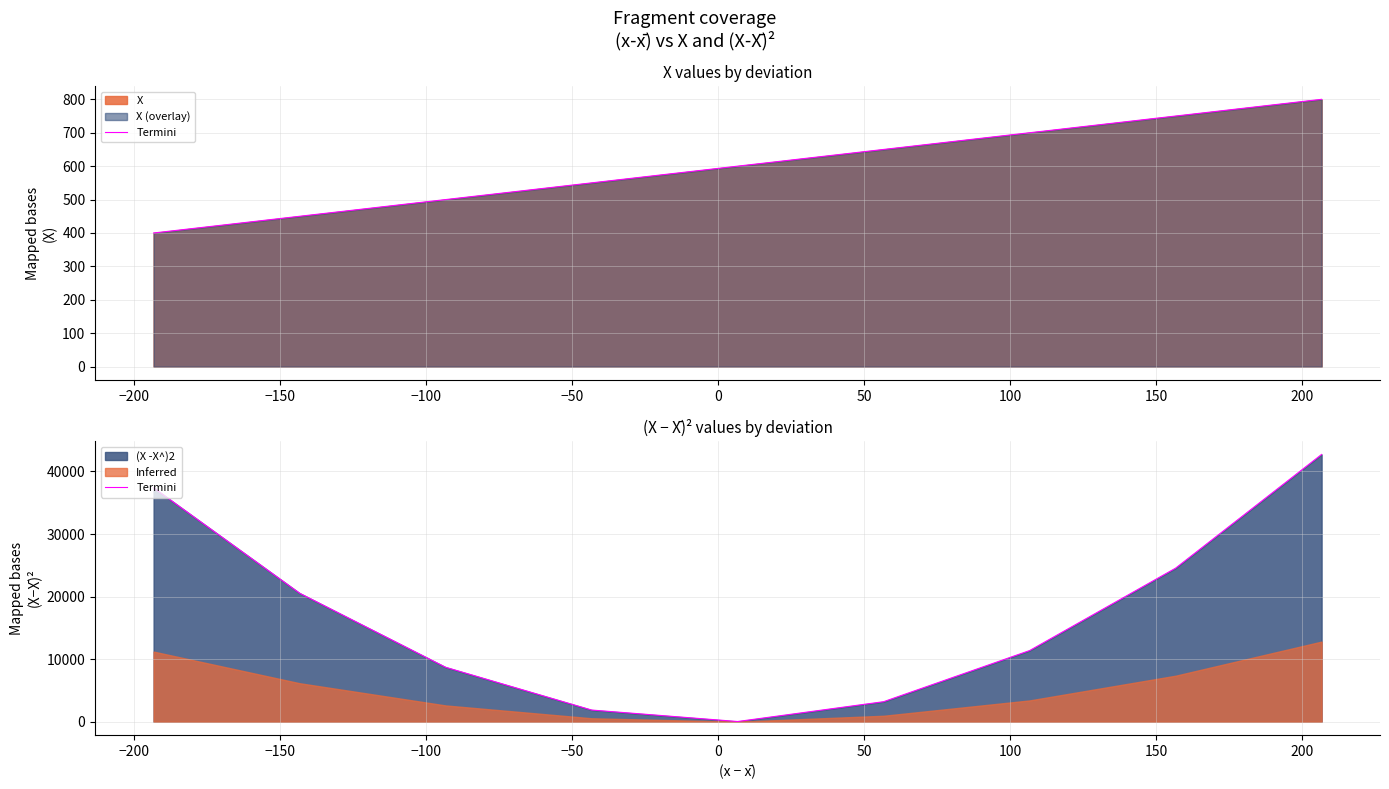

What is the greatest value displayed?

42711.1